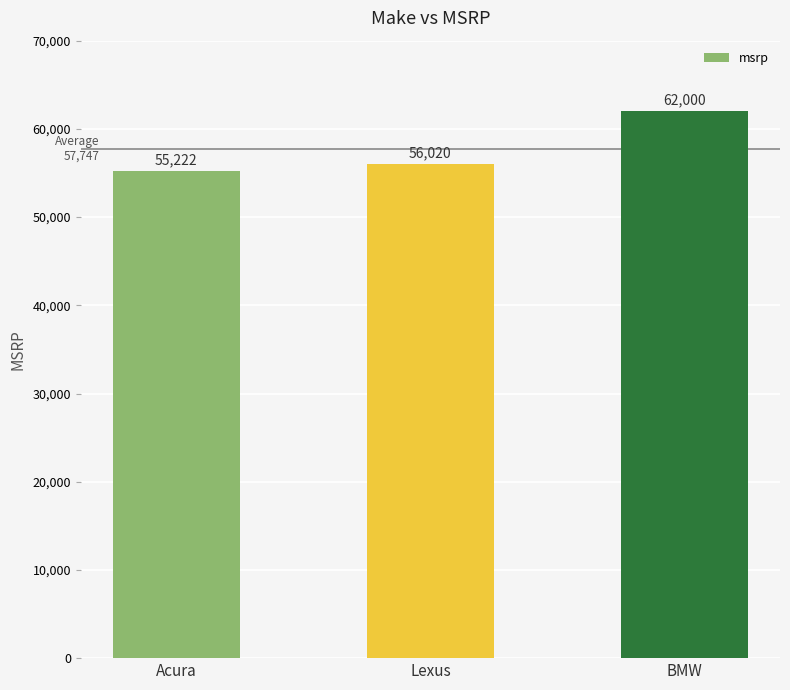

Reading right to left, extract all data points from this chart.

BMW=62000	Lexus=56020	Acura=55222